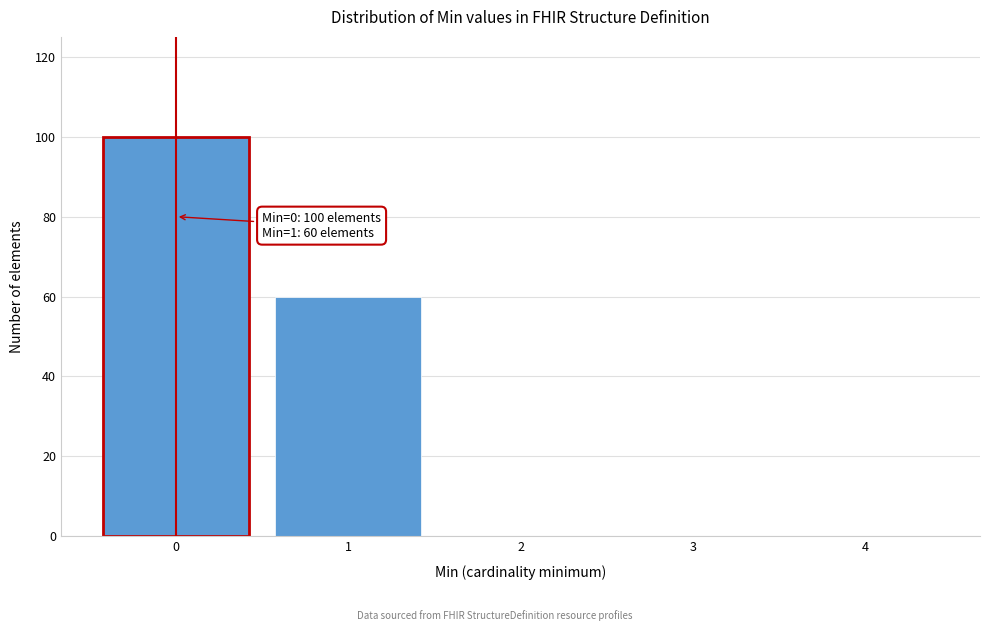

Reading right to left, list all the values displayed in this chart.

4=0	3=0	2=0	1=60	0=100